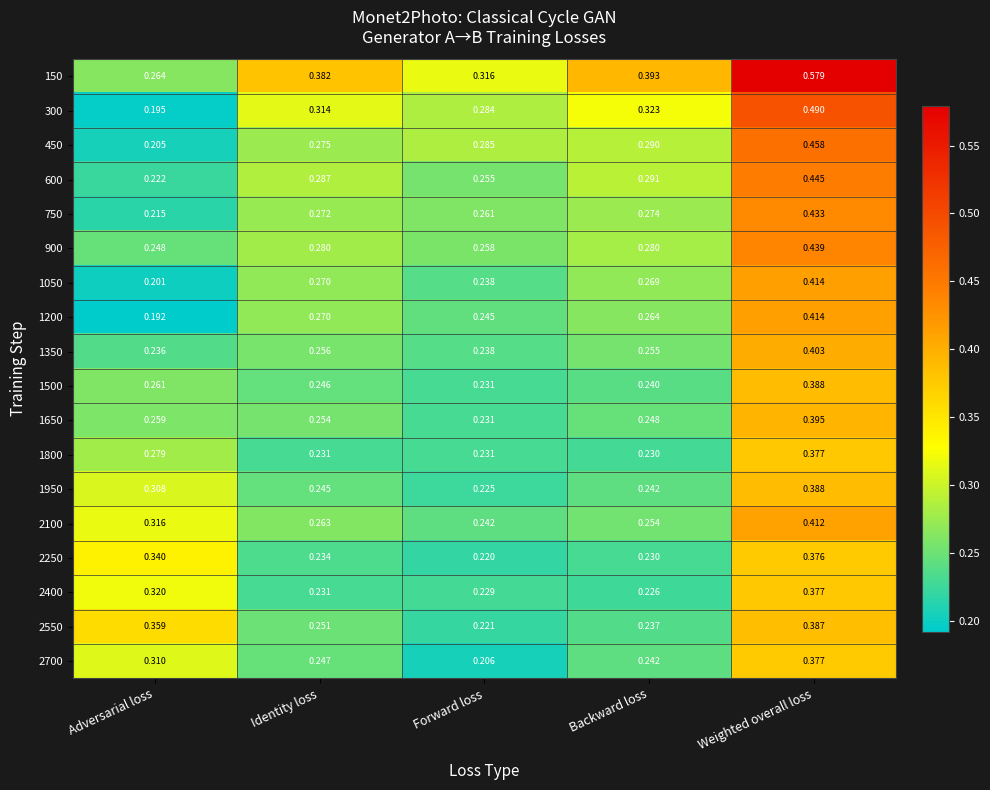

Where is 450 nearest to the value 0?

Adversarial loss